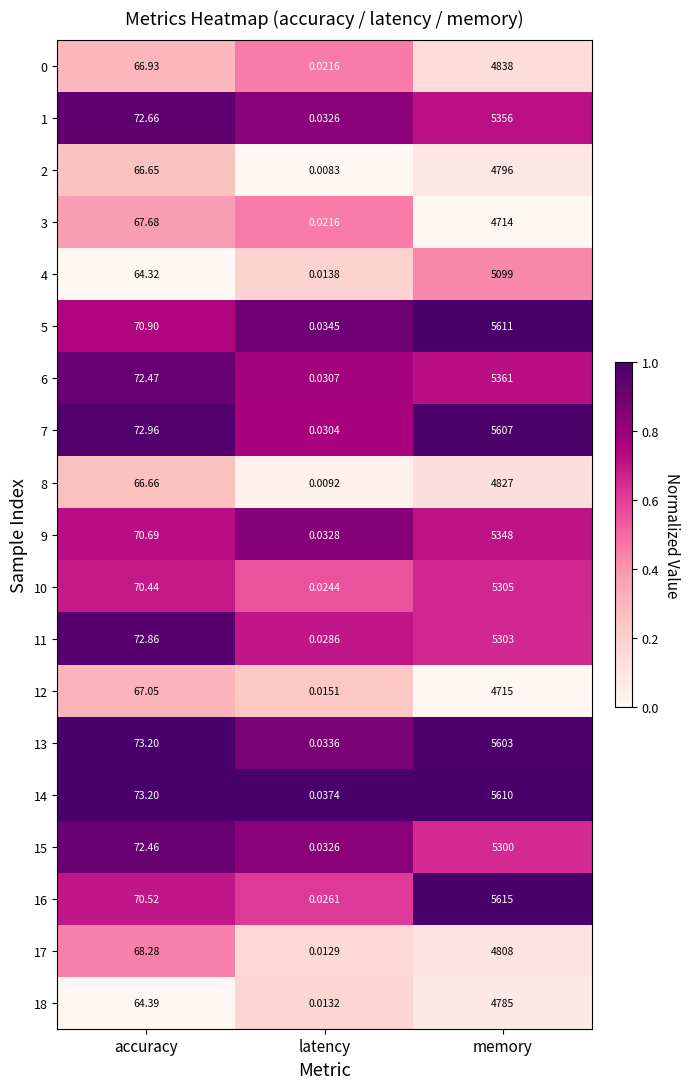

Rank the categories by 7 value from lowest to highest.

latency, accuracy, memory